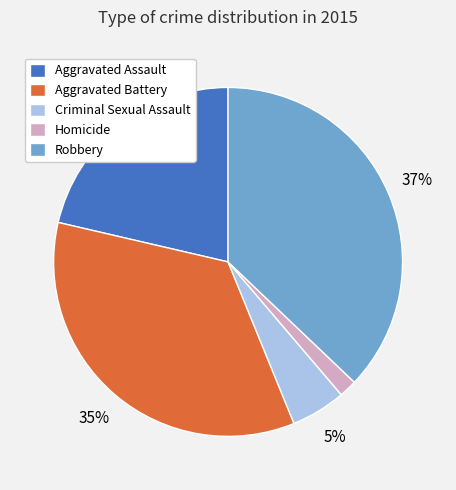

Which has a higher value, Aggravated Assault or Criminal Sexual Assault?

Aggravated Assault